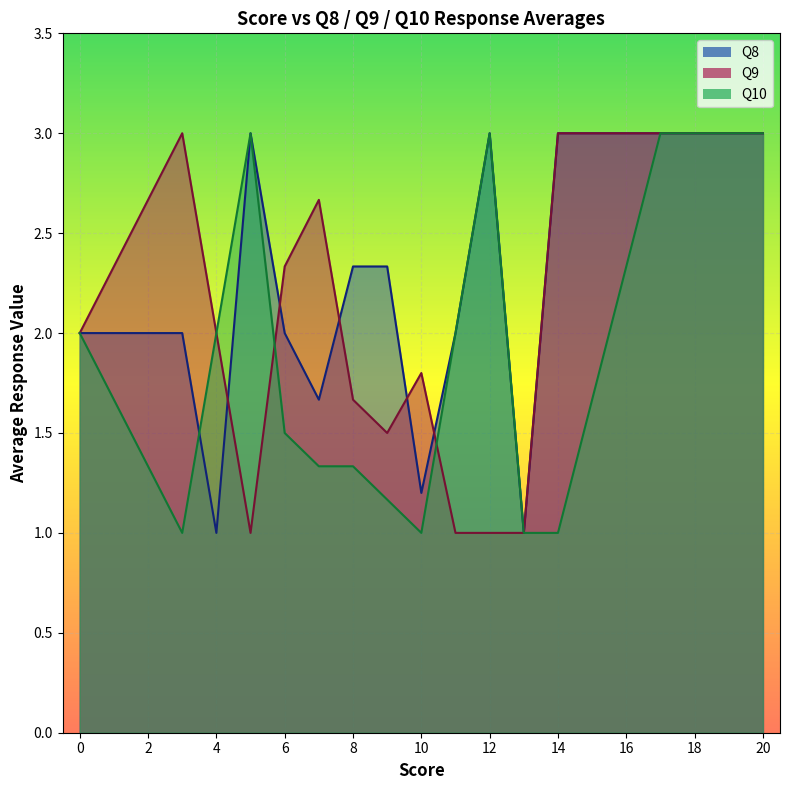

Which series has the widest spread of values?

Q8